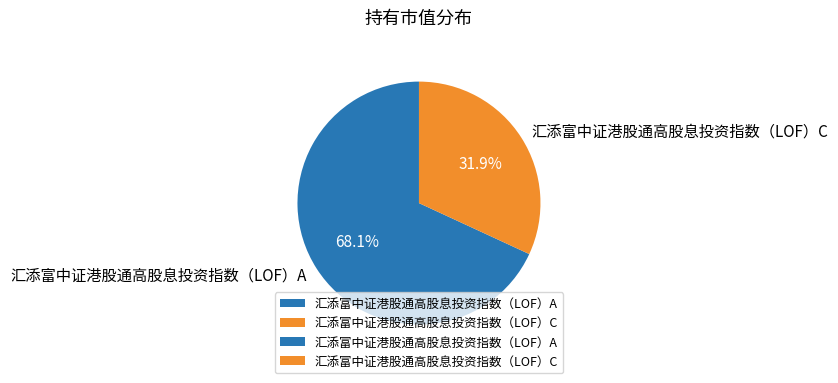

Rank the categories by value from highest to lowest.

汇添富中证港股通高股息投资指数（LOF）A, 汇添富中证港股通高股息投资指数（LOF）C